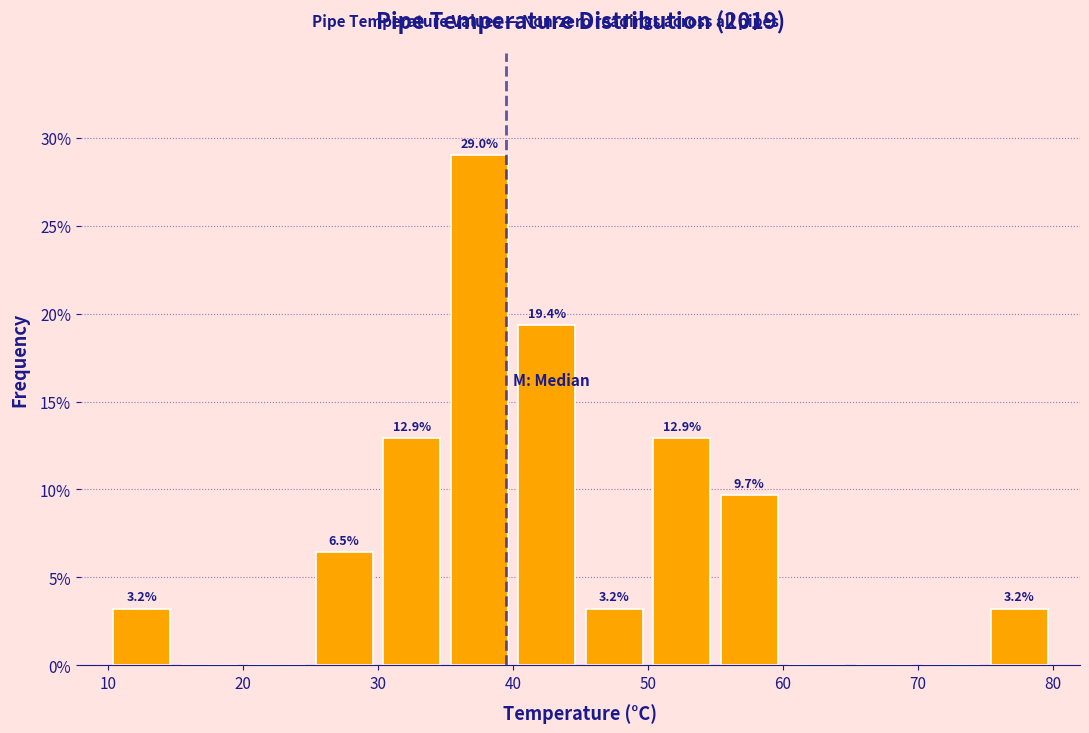

Which range on the x-axis has the tallest bar?

35 to 40